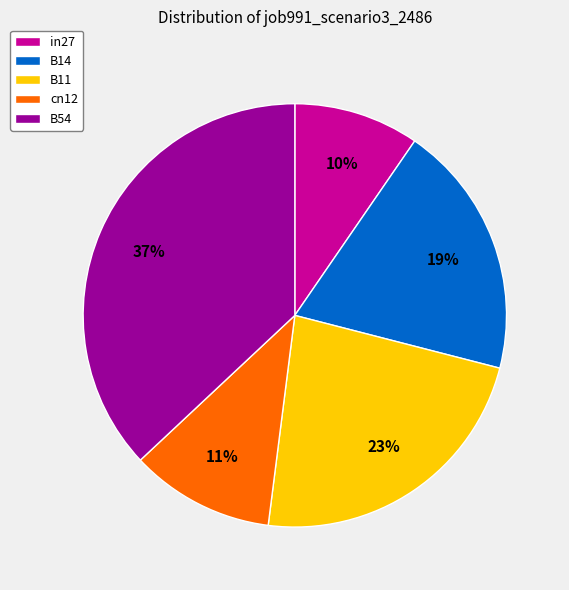

To the nearest percent, what percentage of the pie is B54?

37%